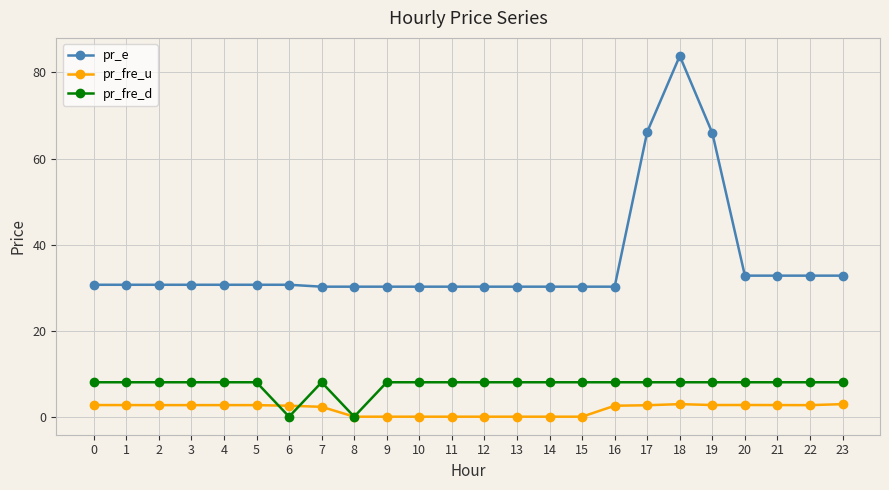

What is the value of the pr_fre_u point at the 2nd from the left?

2.7